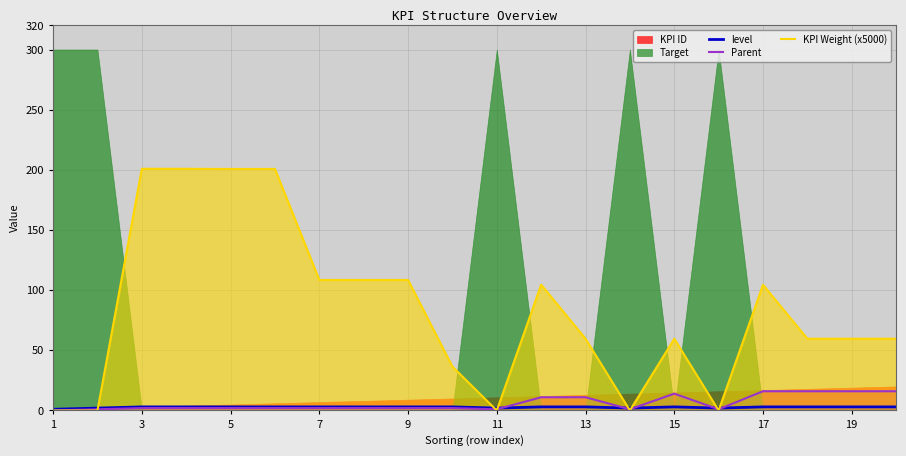

The KPI Weight (x5000) series shows 59.6 at 19. True or false?

True